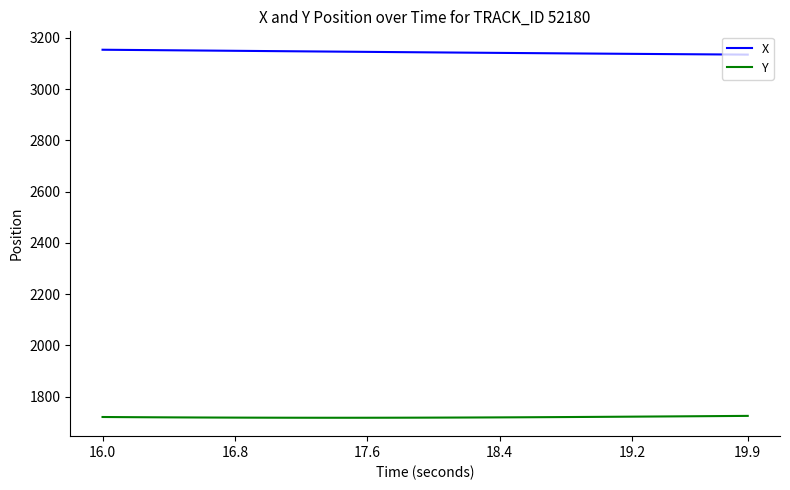

What is the sum of all X values?

125760.1